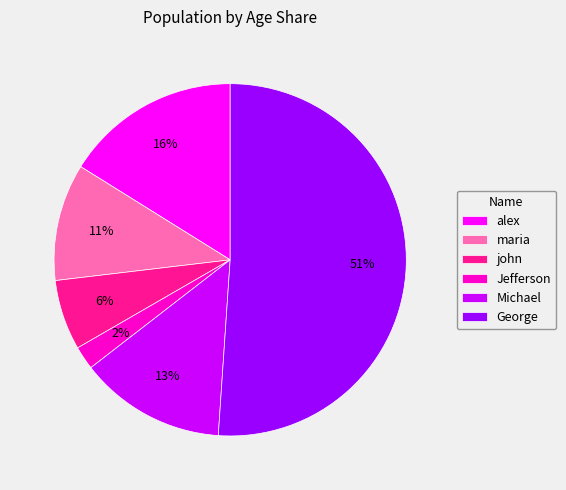

What is the smallest slice in the pie chart?

Jefferson